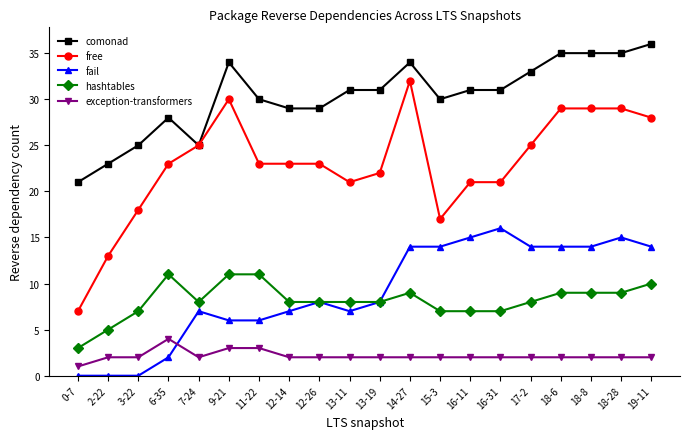

What is the difference between the maximum and second lowest values in the free series?

19